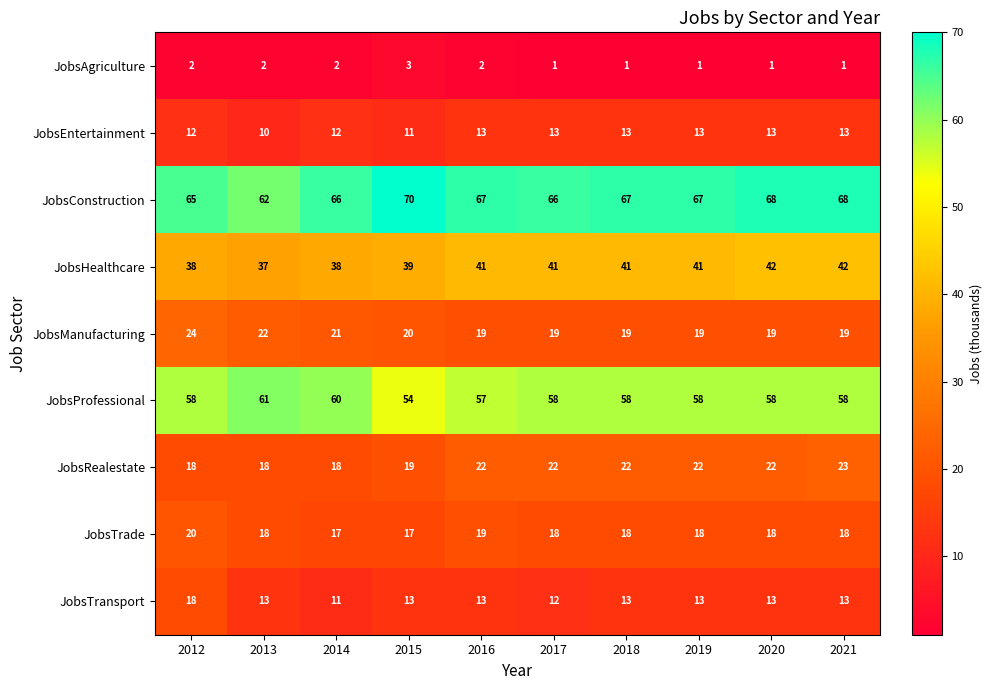

Which series has the widest spread of values?

JobsConstruction